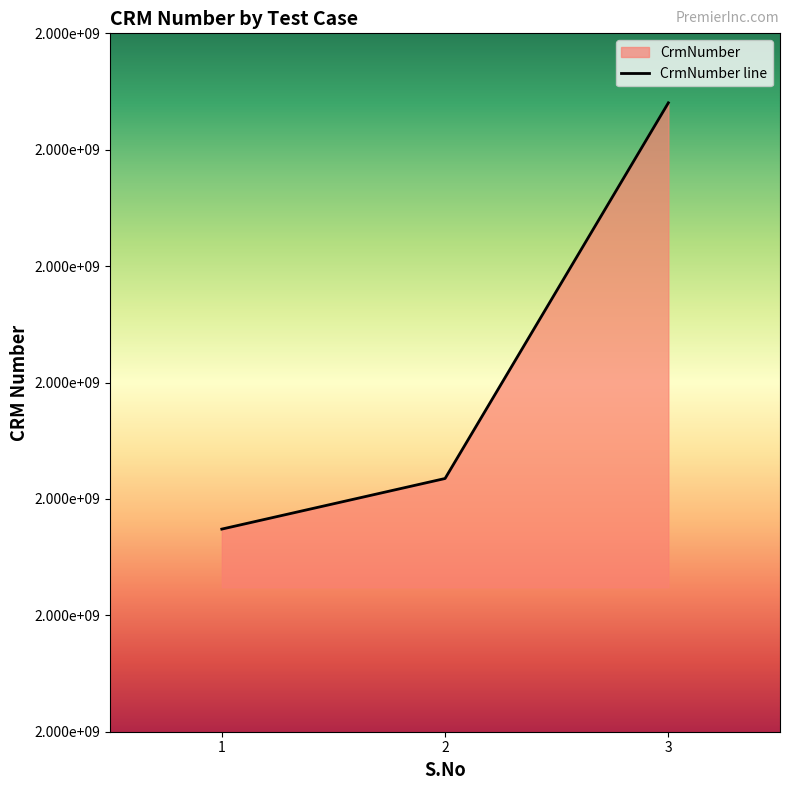

What is the sum of all values?

6000631924